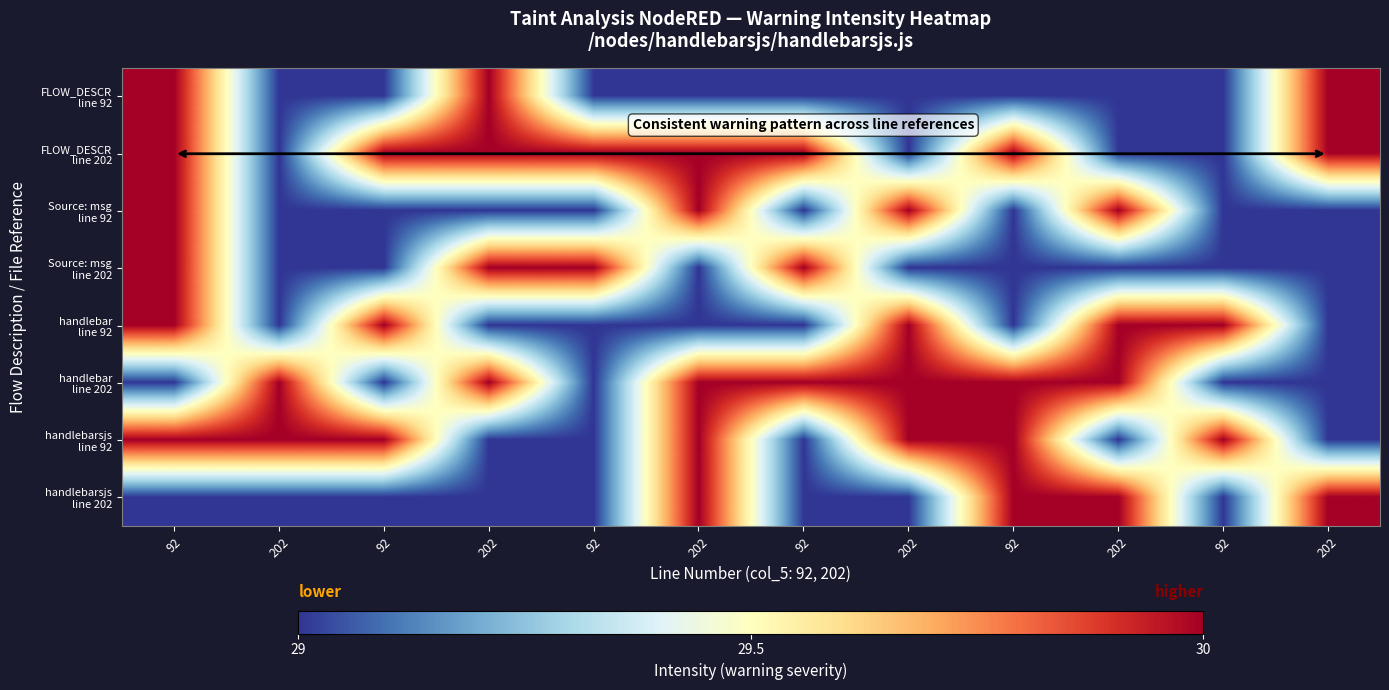

At how many categories does at least one series exceed 29?

12